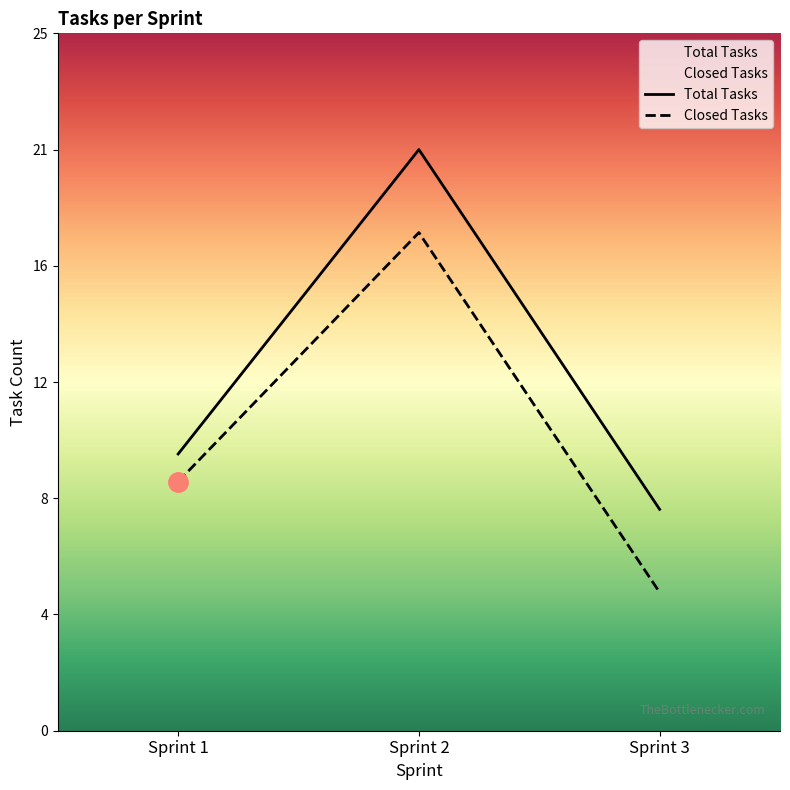

Is the value of Total Tasks at Sprint 2 greater than the value of Closed Tasks at Sprint 3?

Yes